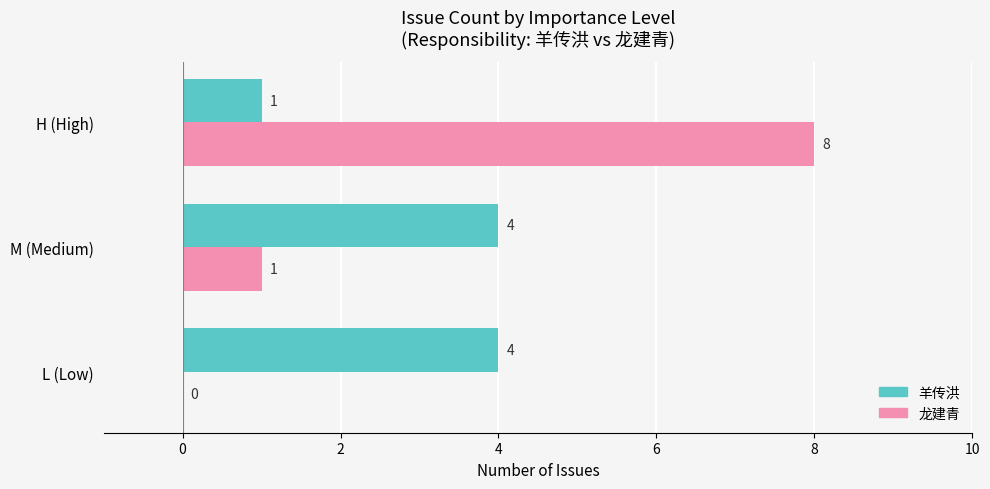

At which category is the sum across all series the highest?

H (High)